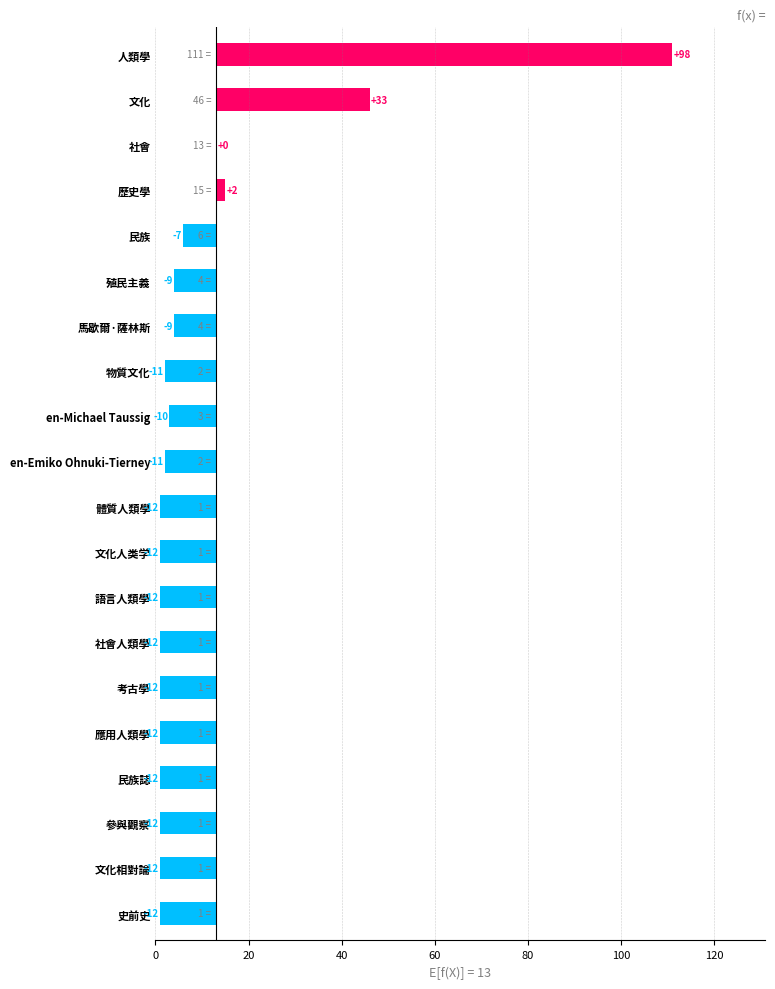

What is the average value?

-2